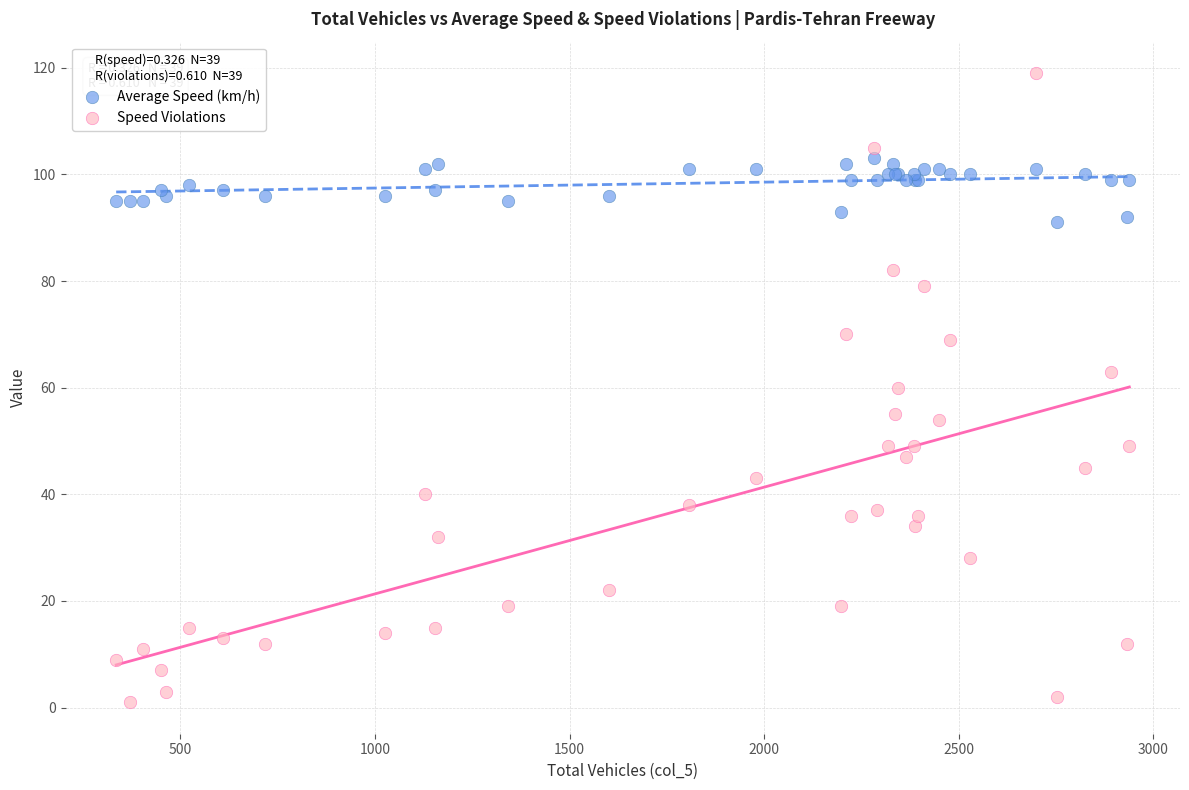

Which series has the widest spread of Y values?

Speed Violations